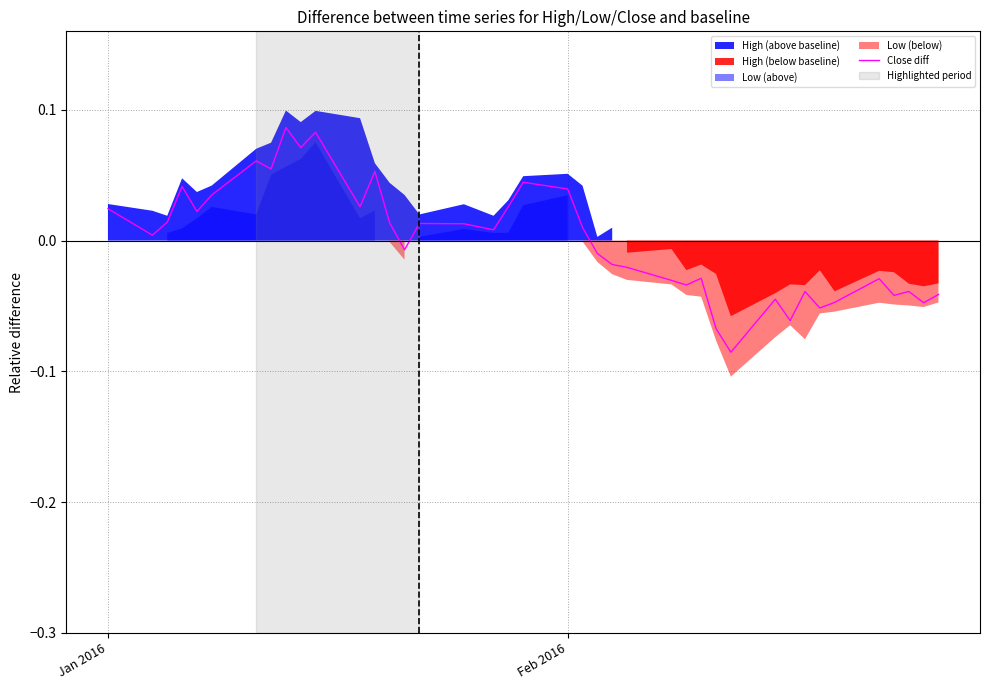

What is the difference between the maximum and minimum values?

0.2